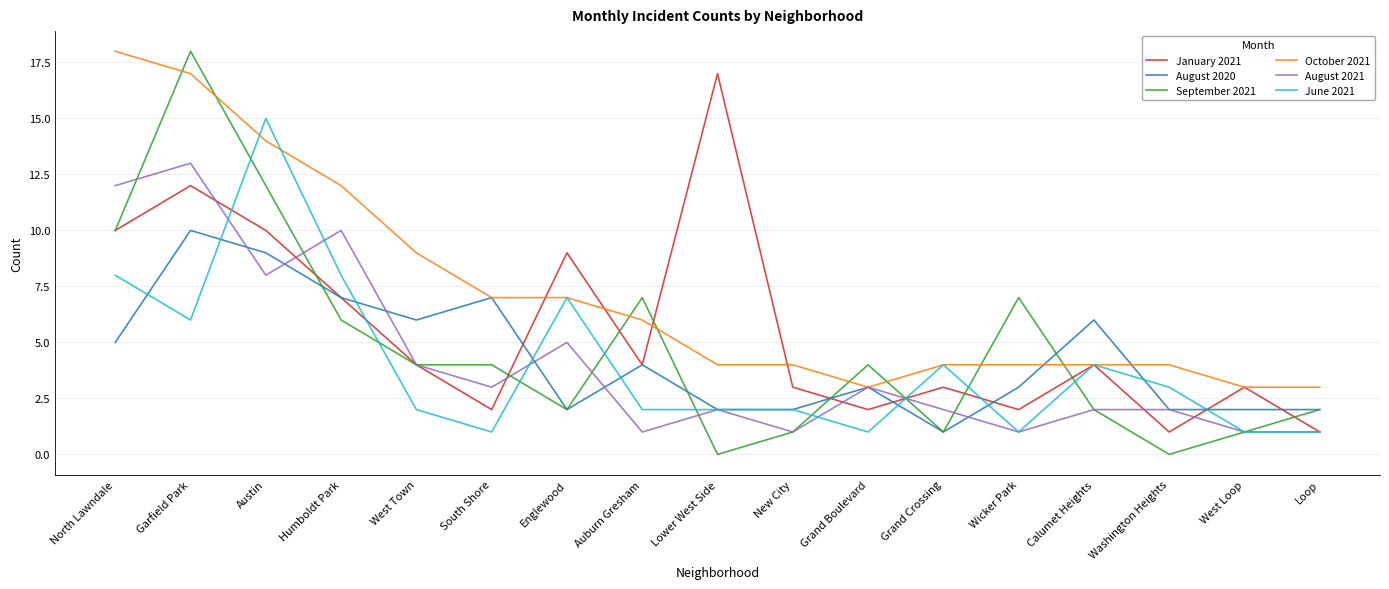

Which category has the lowest value in the August 2020 series?

Grand Crossing